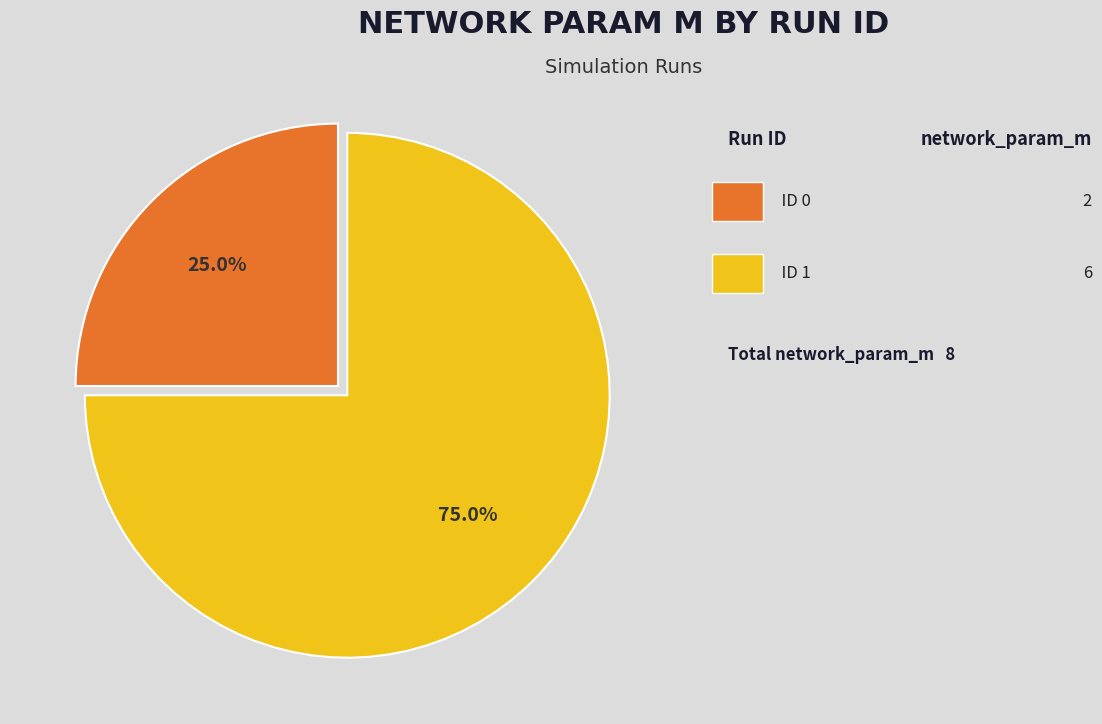

Does any single category account for the majority?

Yes